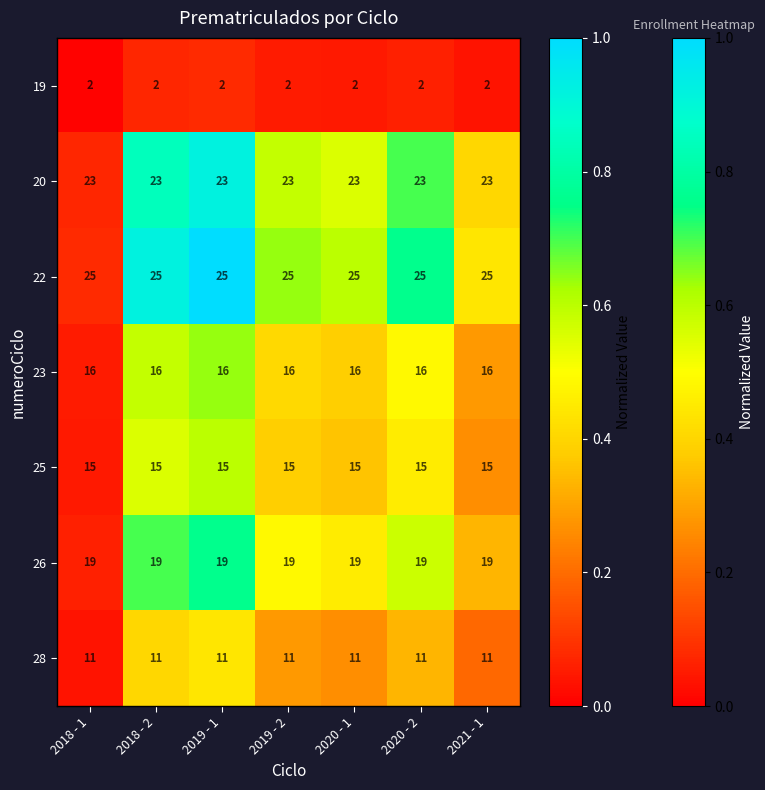

List the series in order of their peak value, lowest first.

19, 28, 25, 23, 26, 20, 22